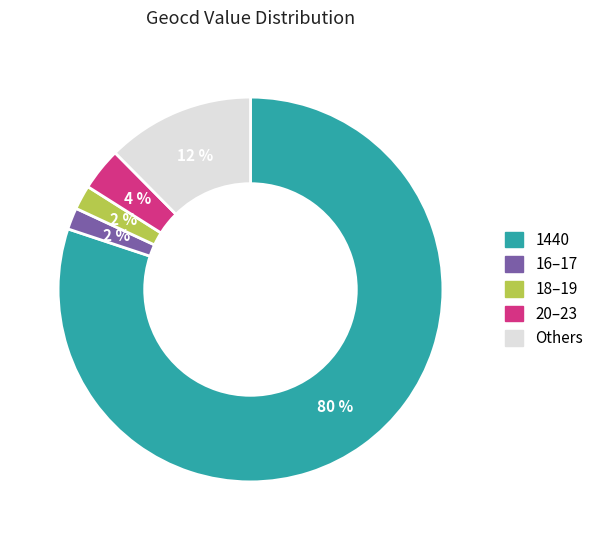

Is there a majority slice in this chart?

Yes